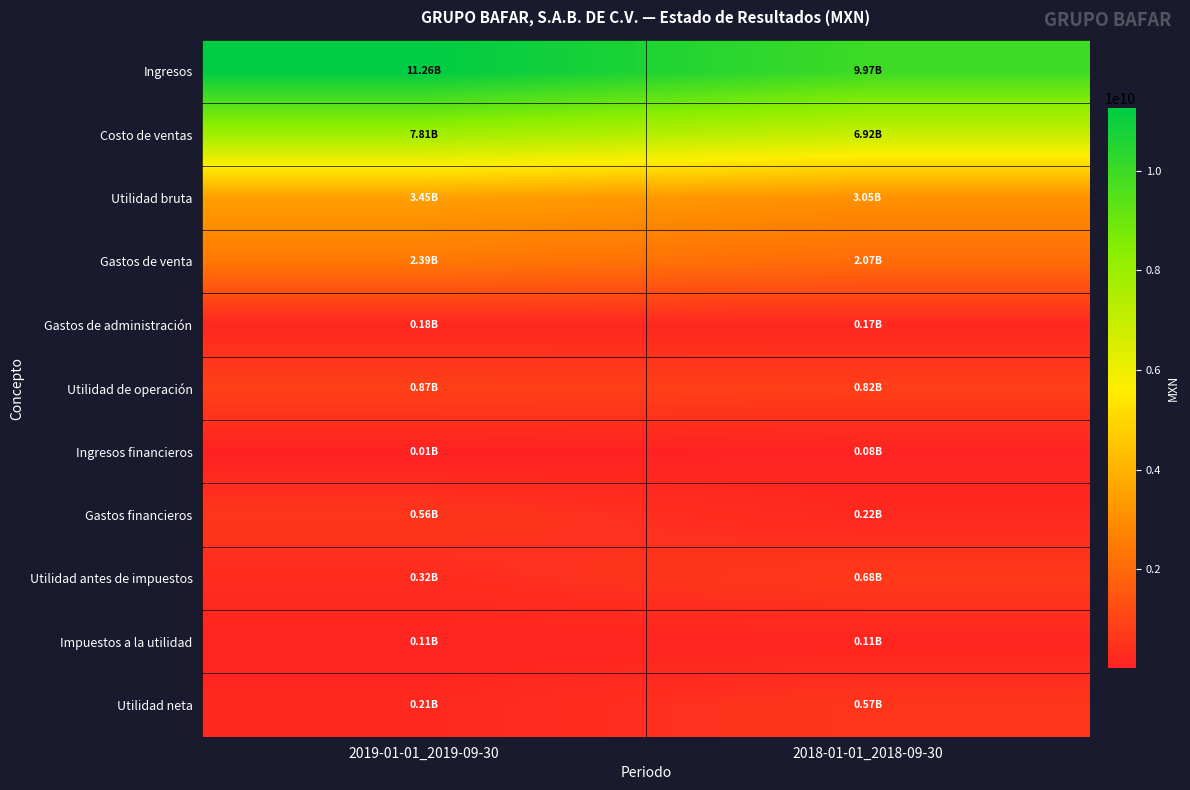

What is the total value across all series at 2019-01-01_2019-09-30?

27179896000